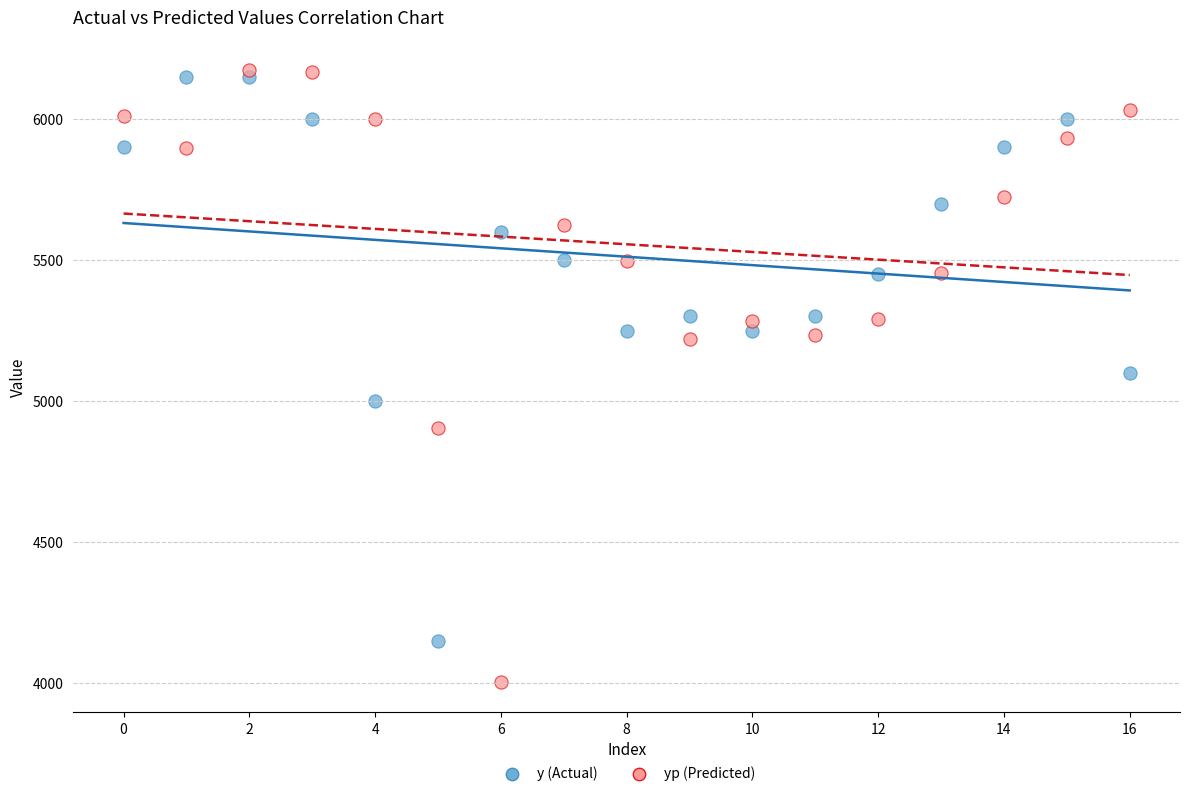

What are all the series names shown in the legend?

y (Actual), yp (Predicted)